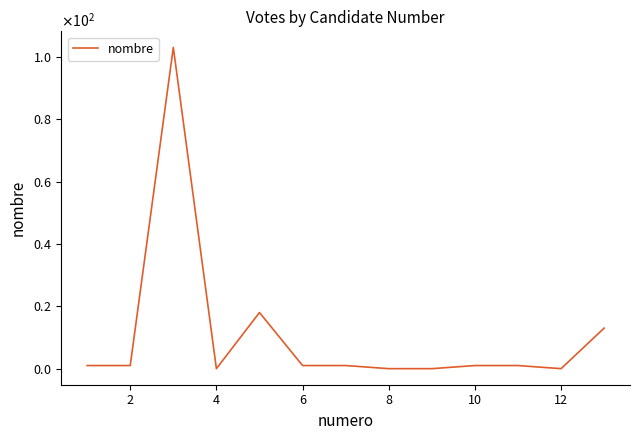

What is the average value?

11